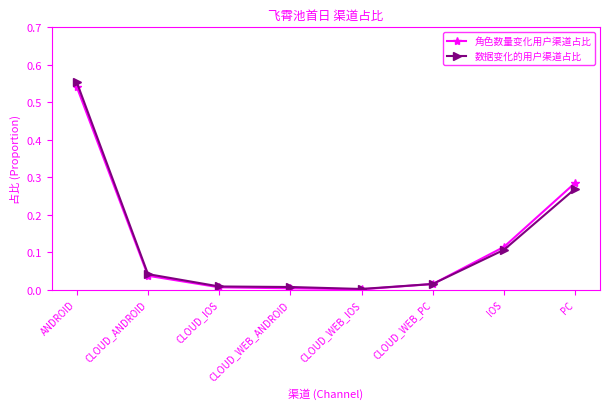

True or false: 角色数量变化用户渠道占比 has more than 1 points higher than both neighbors.

False